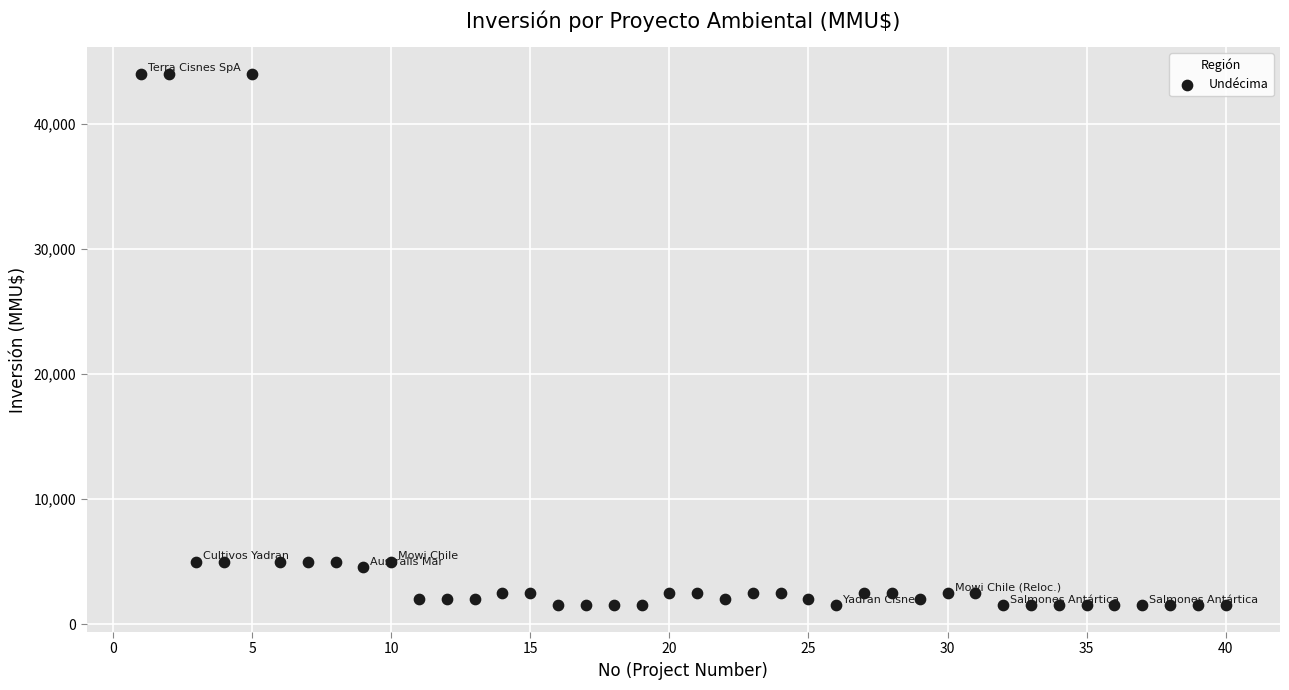

What is the range of X values (max minus min)?

39